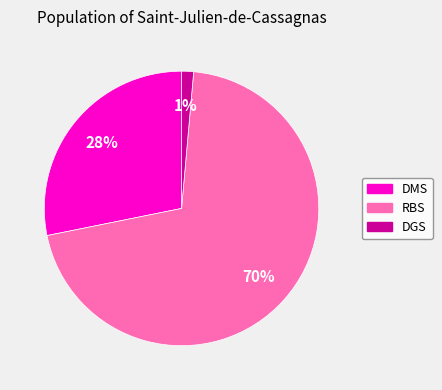

Rank the categories by value from highest to lowest.

RBS, DMS, DGS